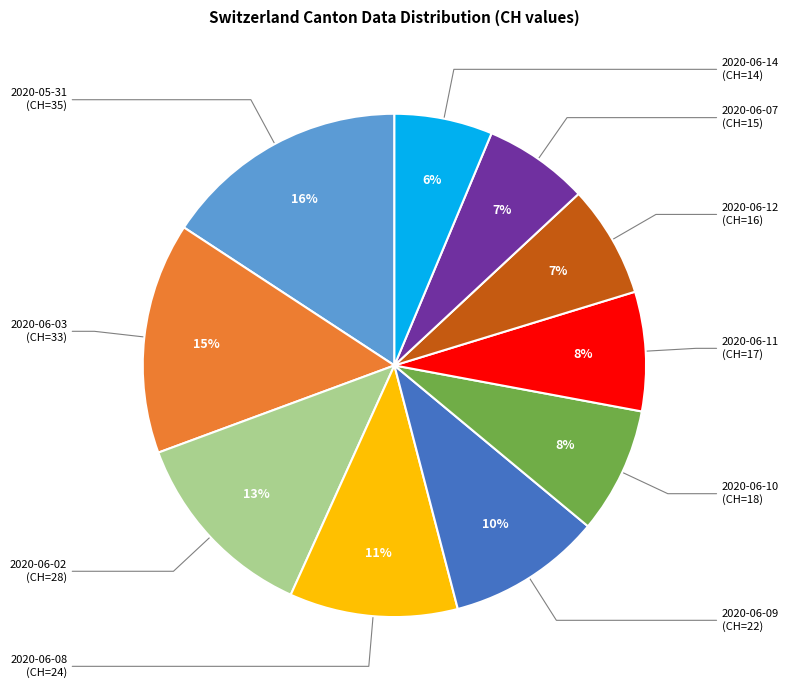

How many slices are in this pie chart?

10